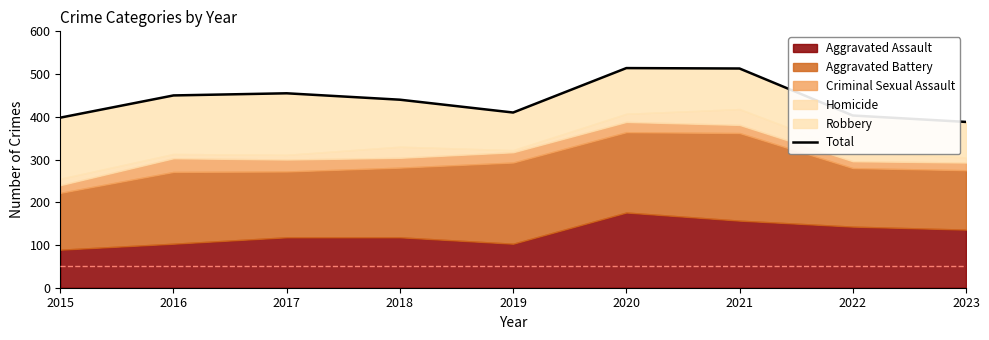

Approximately how many times larger is the value at 2016 compared to 2017?

1.0